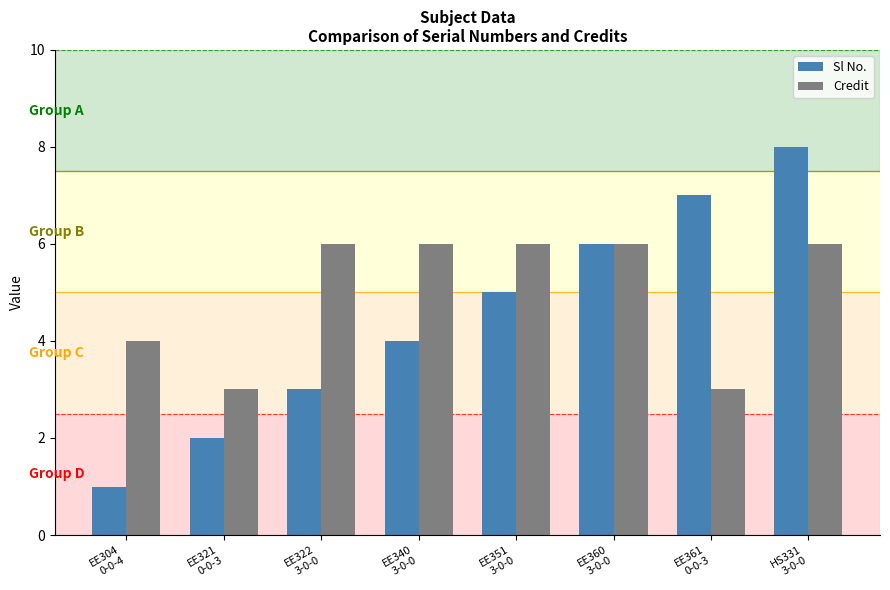

How many distinct data groups are displayed?

2